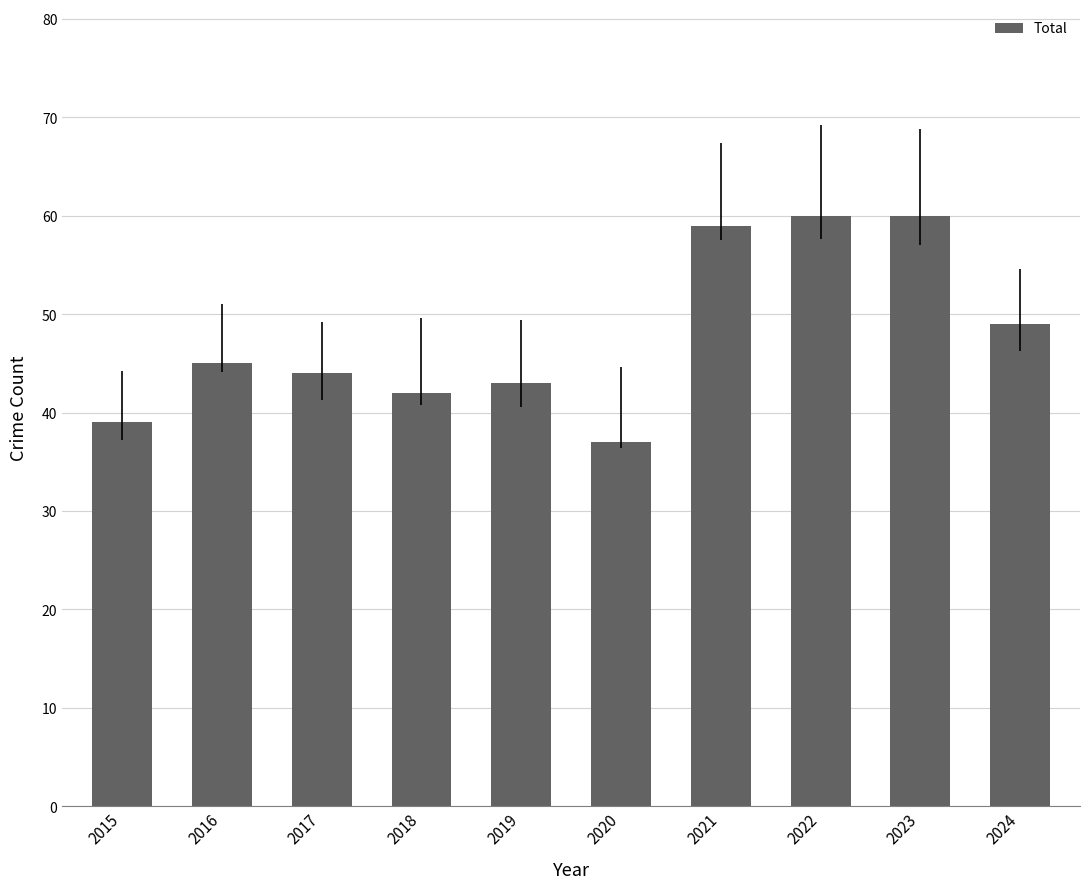

Reading right to left, what are all the values shown in this chart?

49	60	60	59	37	43	42	44	45	39